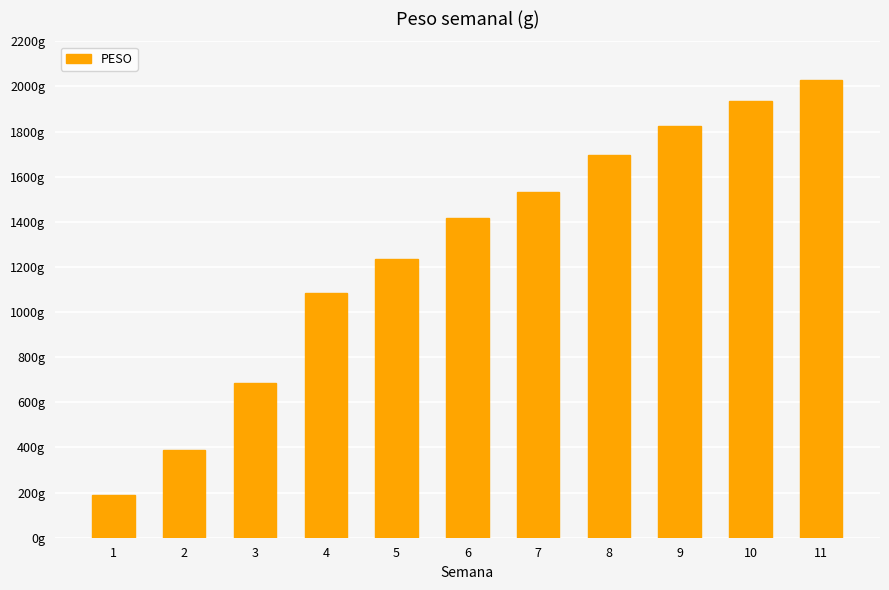

Are the bars horizontal?

No